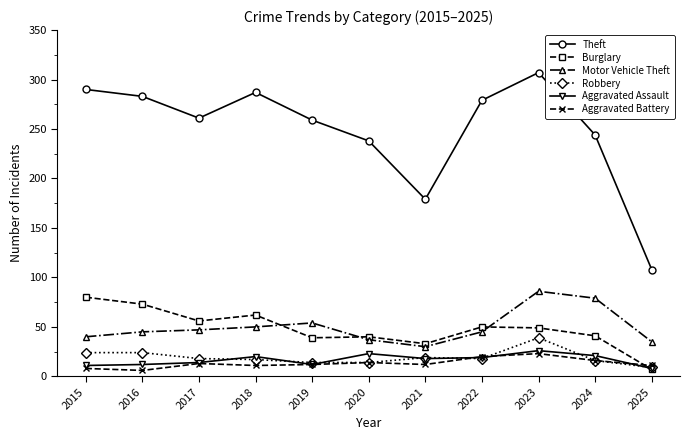

Where is the first local minimum for Burglary?

2017